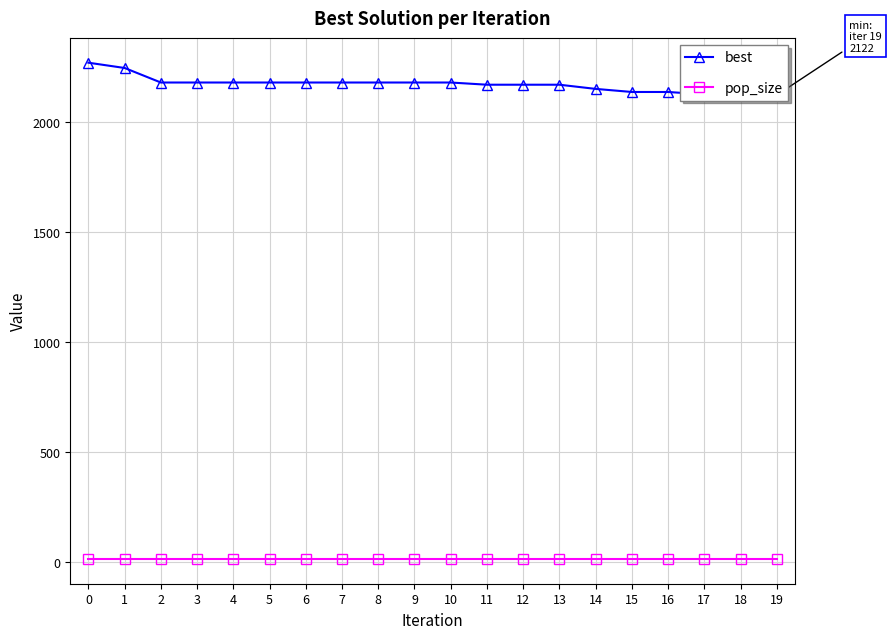

Which series has the largest range (max minus min)?

best